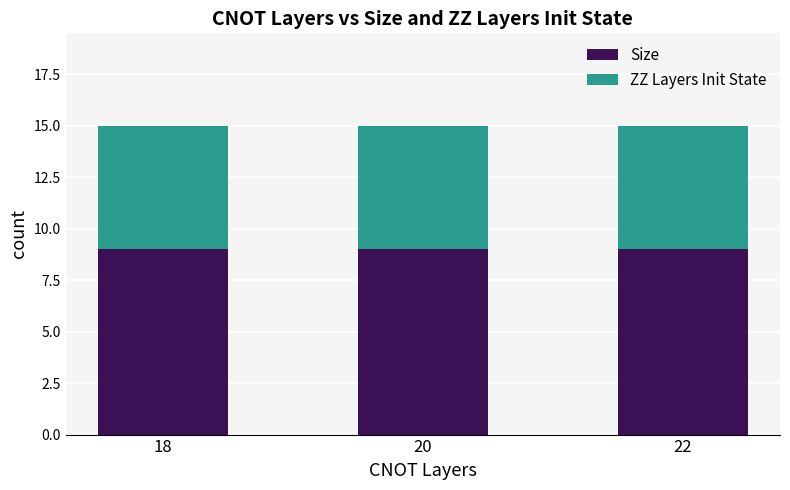

Are the bars horizontal?

No